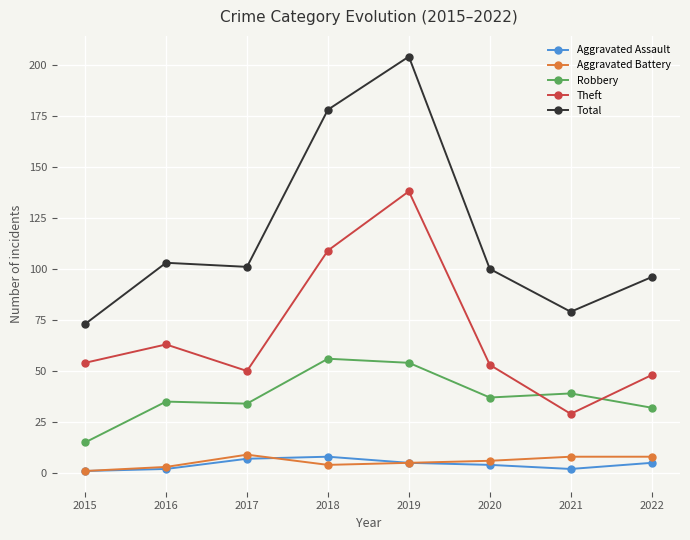

True or false: Total and Aggravated Assault cross at least once.

False